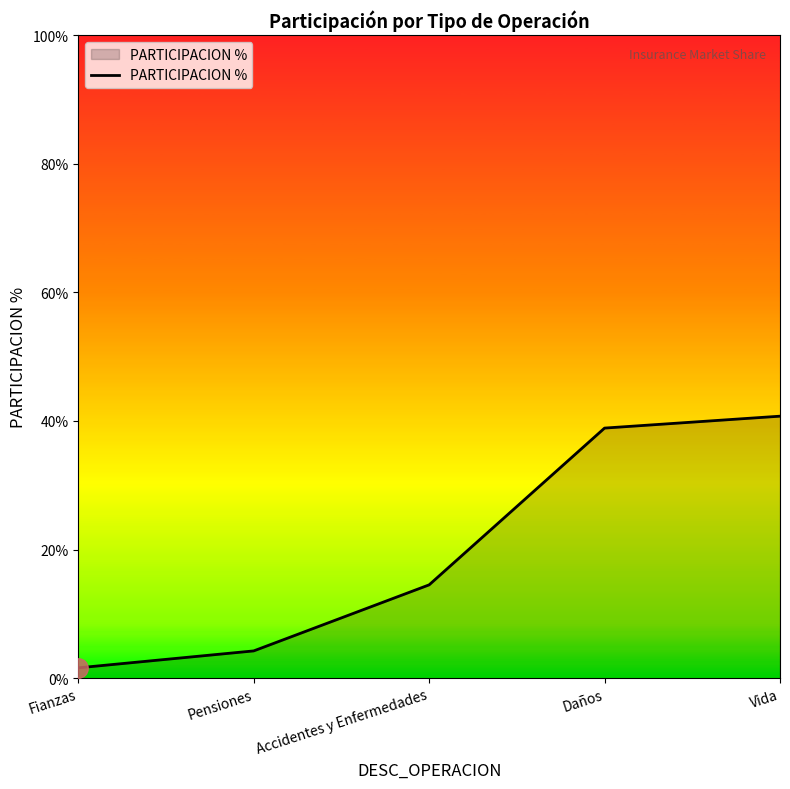

What is the change in value from Pensiones to Daños?

+34.6